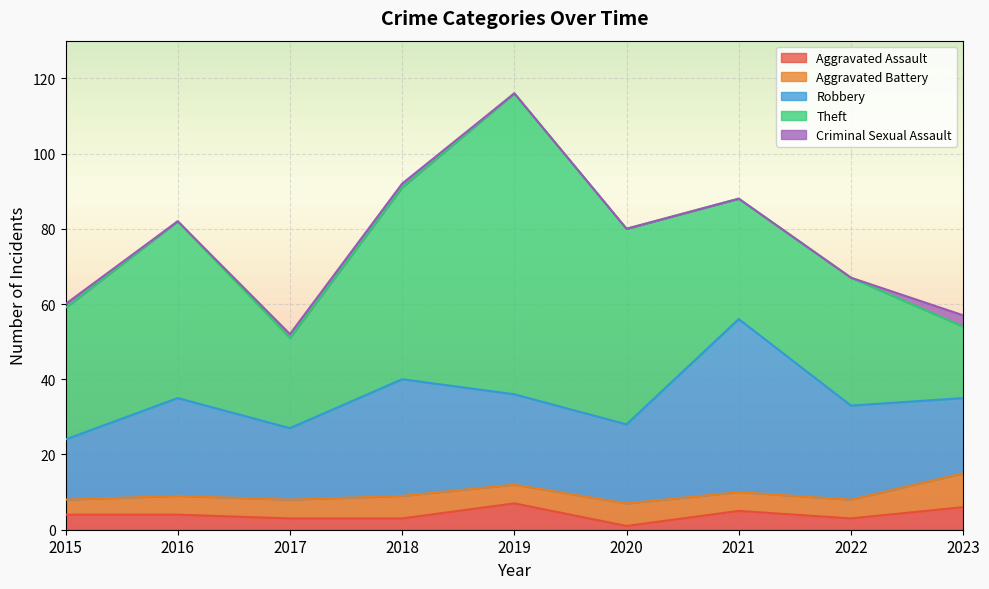

The Robbery series shows 21 at 2020. True or false?

True